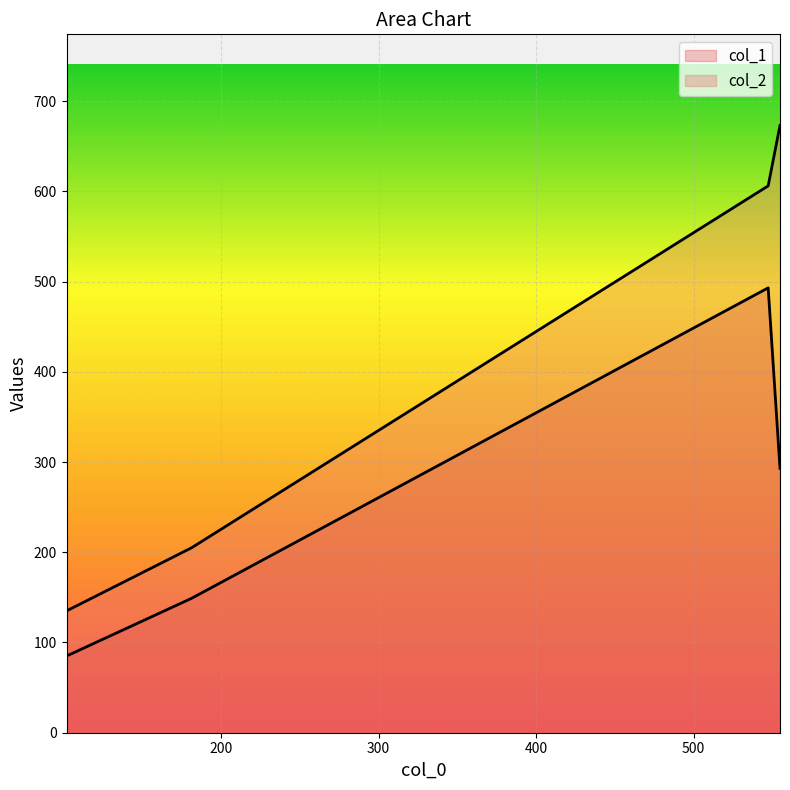

What is the label of the 1st point from the left?

101.875